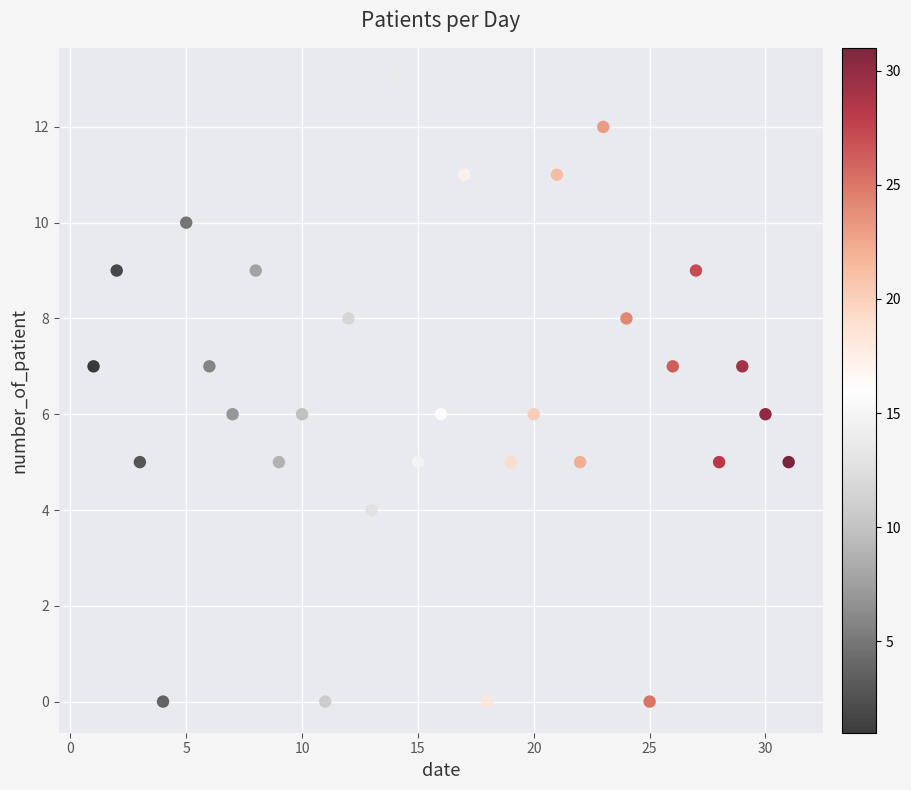

What is the range of X values (max minus min)?

30